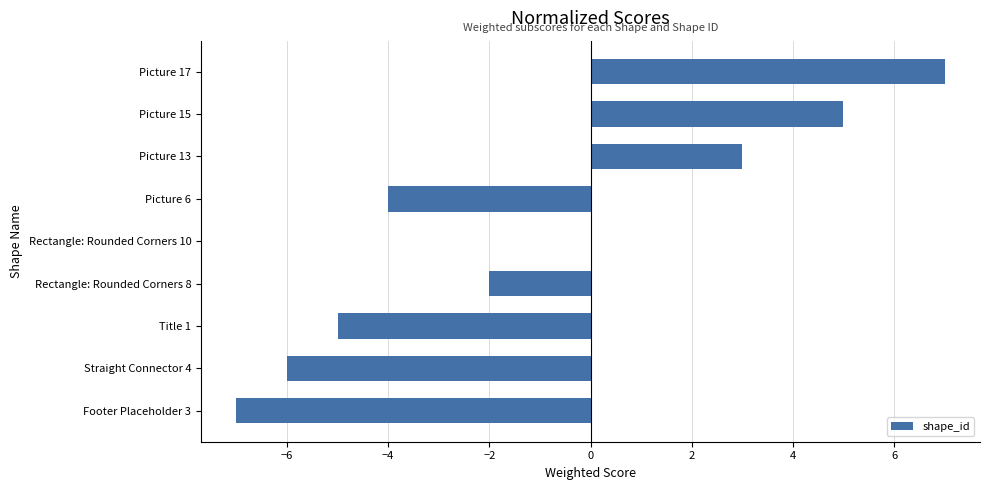

What is the sum of all values?

-9